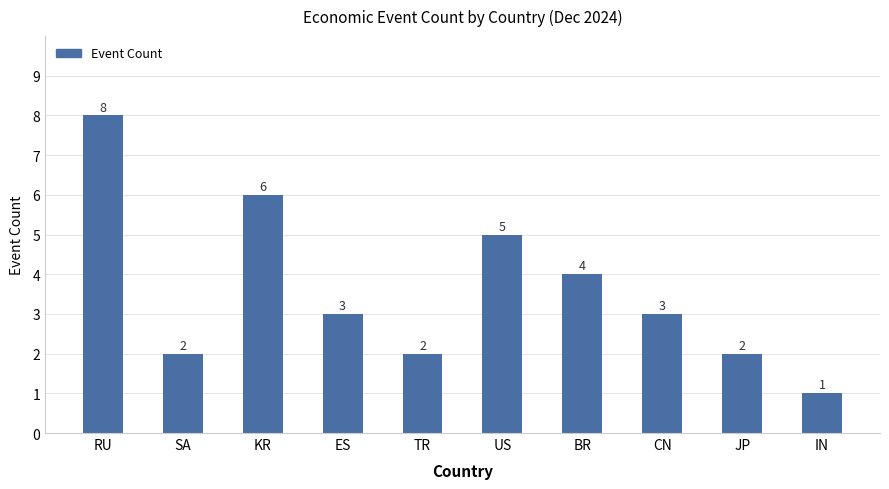

What is the minimum value shown in the chart?

1